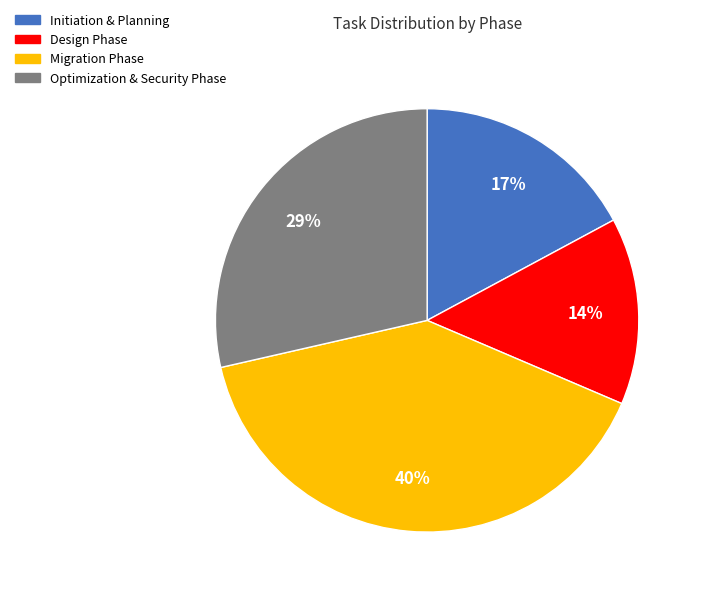

Rank the categories by value from lowest to highest.

Design Phase, Initiation & Planning, Optimization & Security Phase, Migration Phase